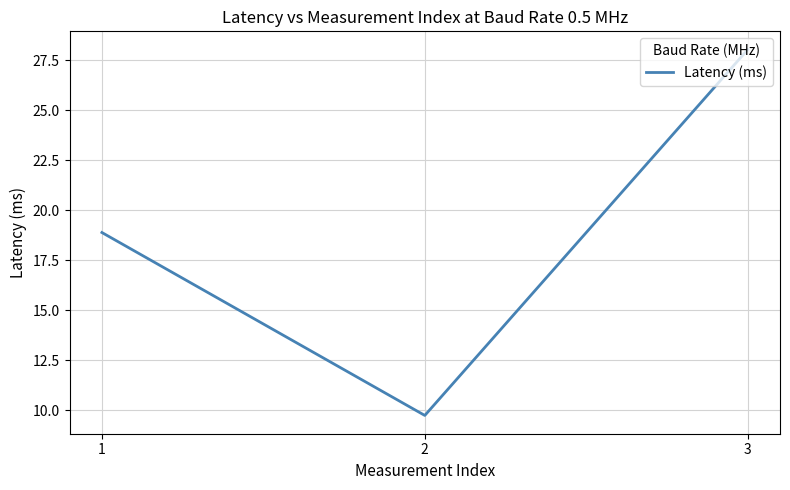

Which category has the highest value across all series?

3